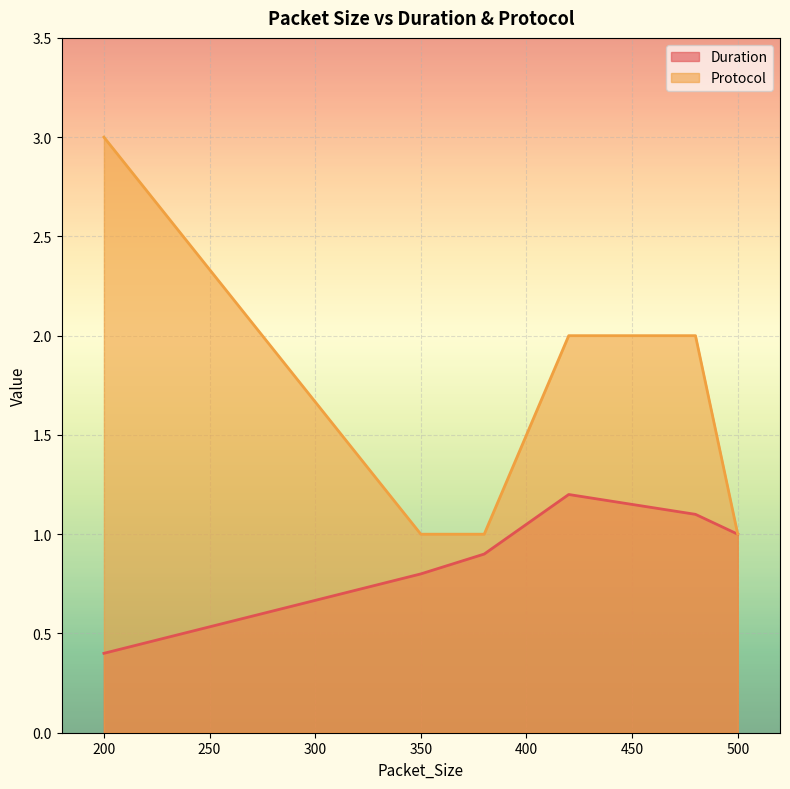

Which category has the lowest value in the Protocol series?

350